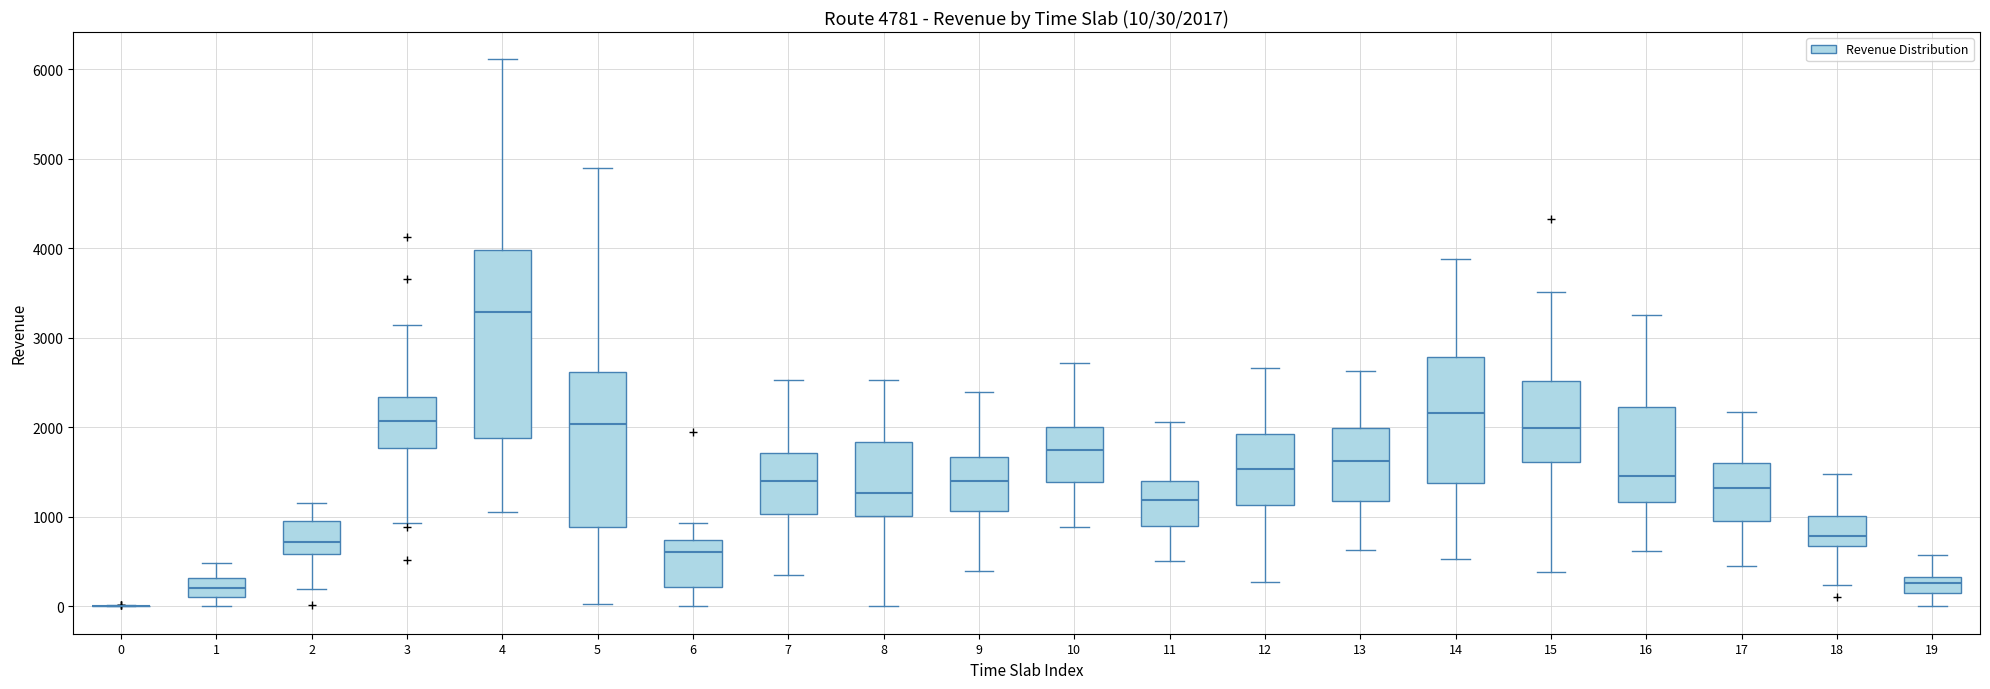

Which box is the tallest, from its lower edge to its upper edge?

4